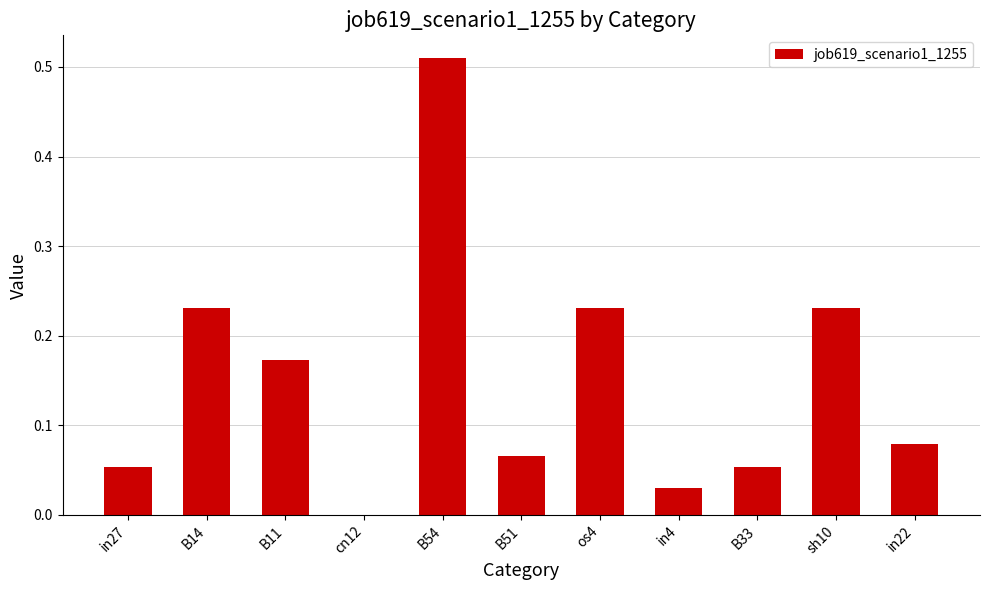

What is the change in value from B14 to in4?

-0.2